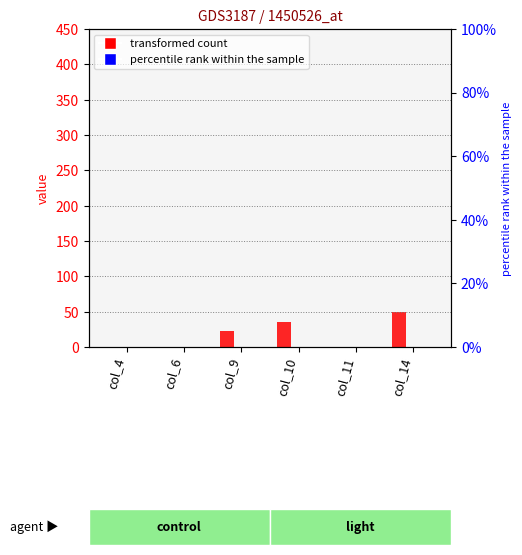

At which label does Diesel Generator reach its minimum?

col_4